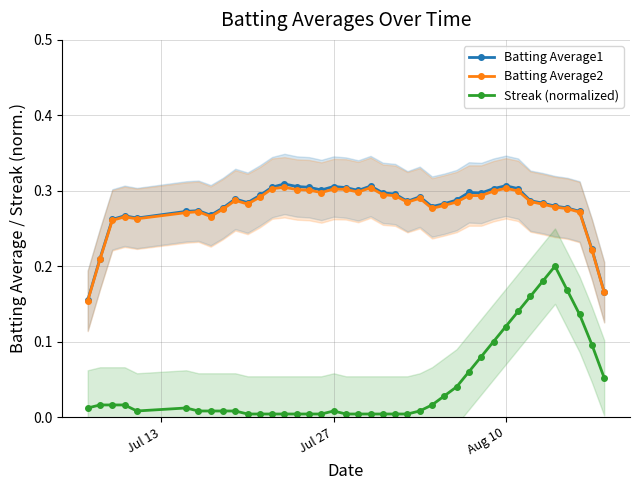

Count the Batting Average2 values in the range 0 to 1.

40